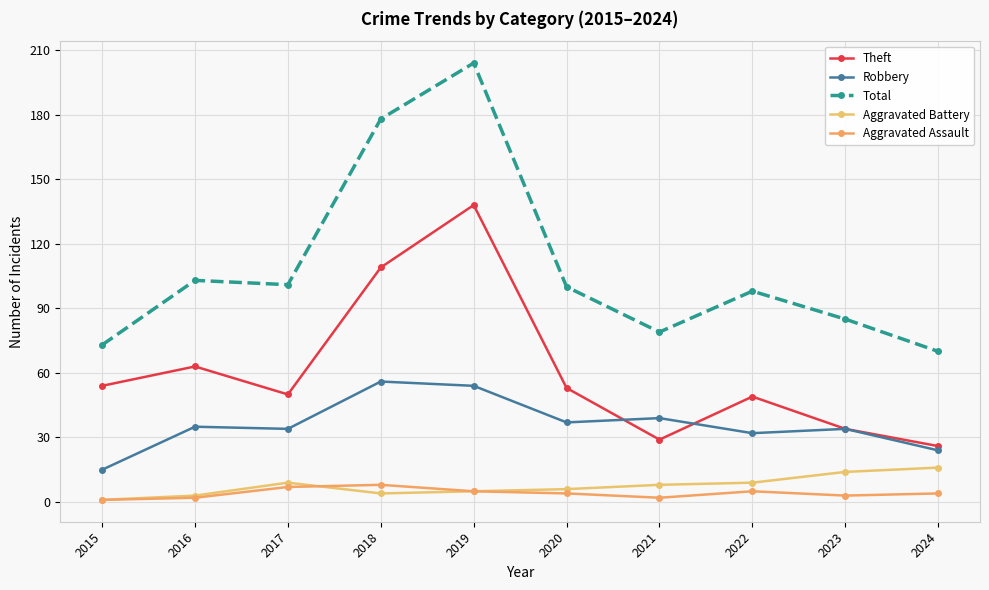

Which category has the lowest value in the Aggravated Battery series?

2015